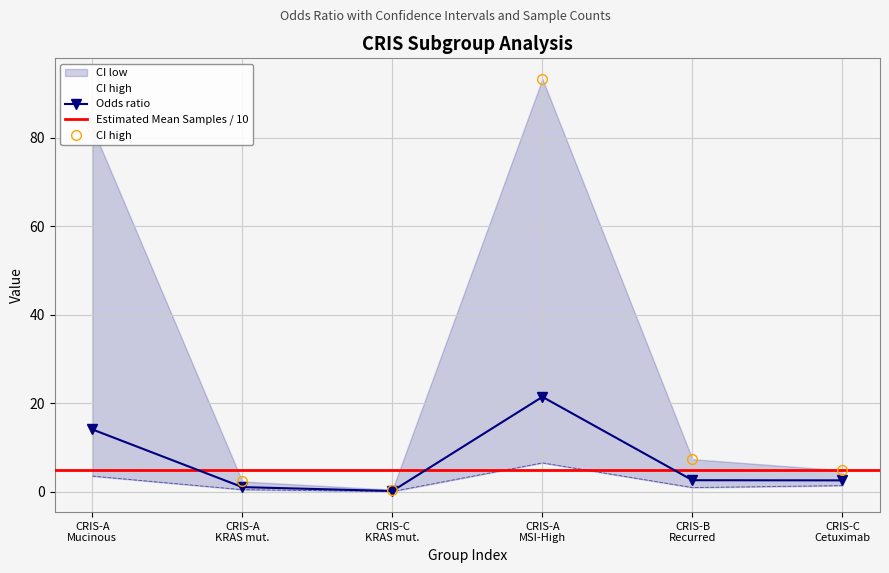

How many data points in CI high are less than 7?

3